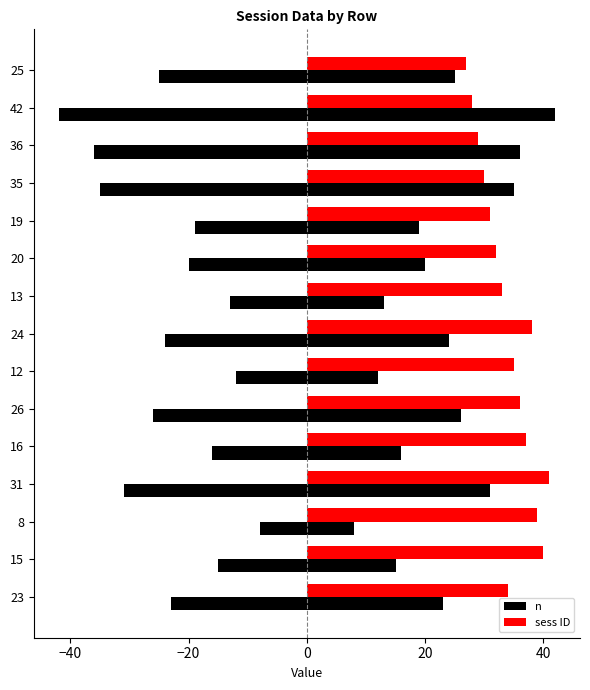

The value of sess ID at 35 is 19. True or false?

False